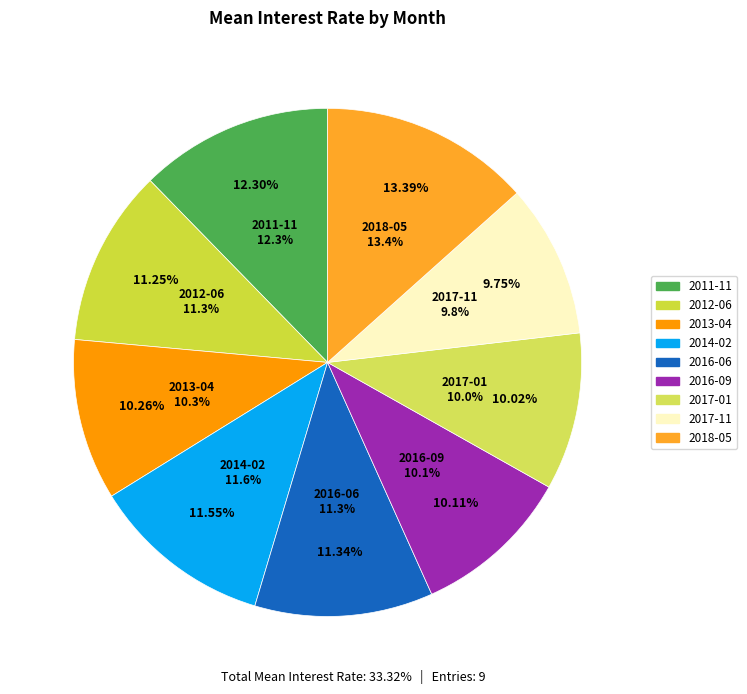

Between 2011-11 and 2013-04, which is larger?

2011-11